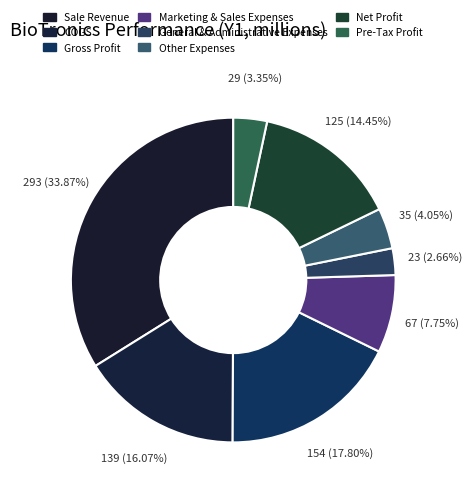

To the nearest percent, what is the average slice percentage?

12%